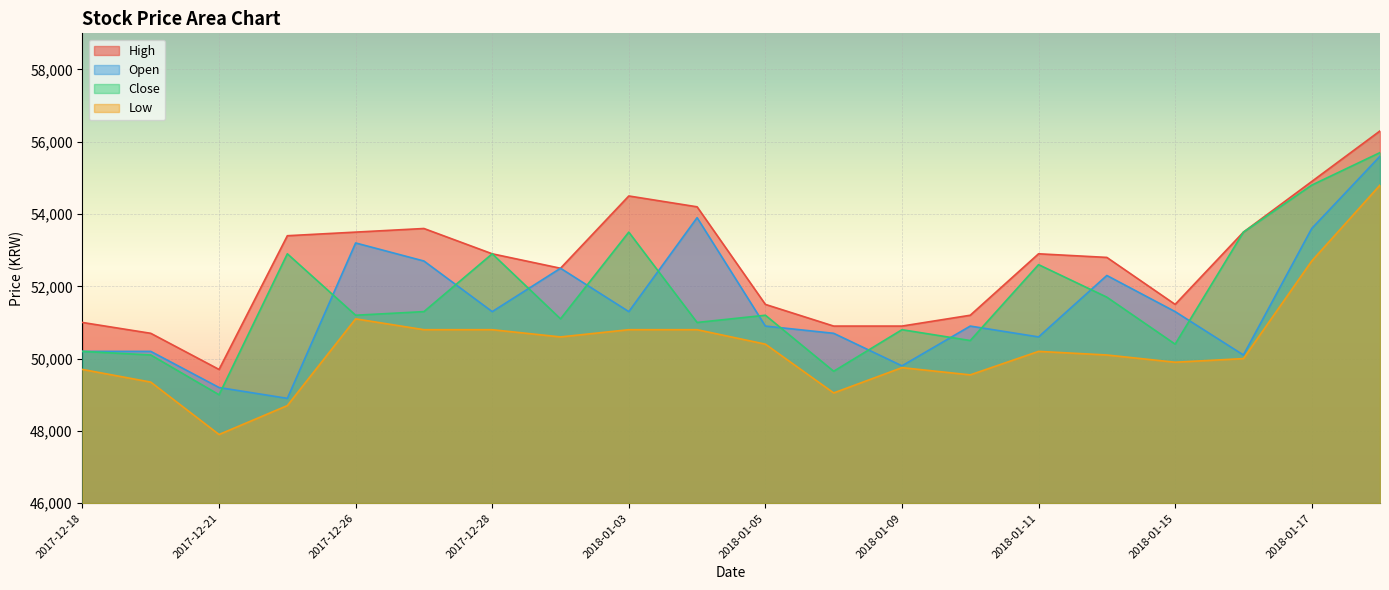

What is the minimum value for Low?

47900